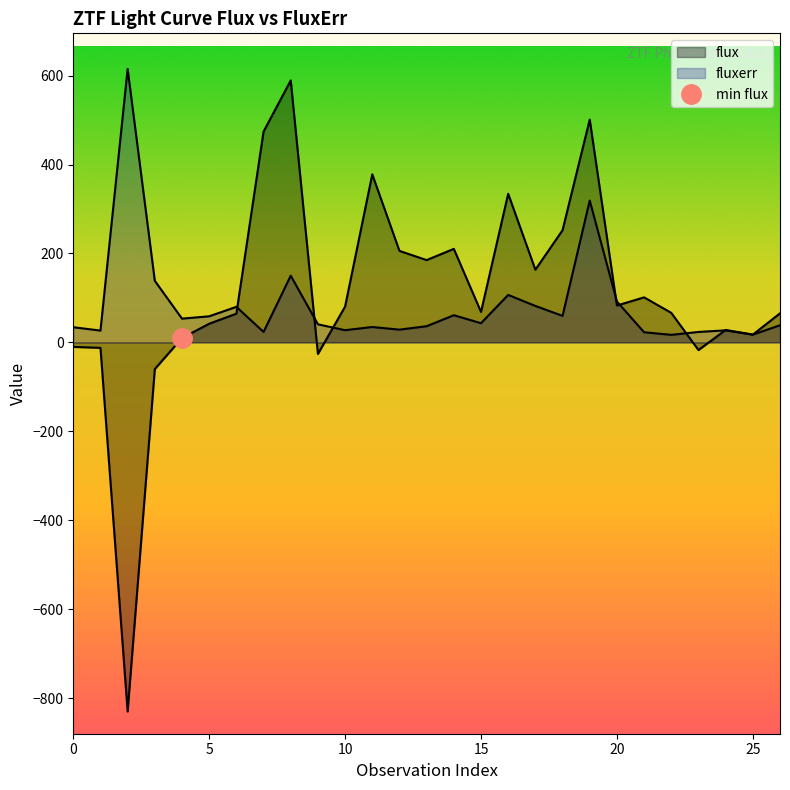

Which series changed the most between 13 and 24?

flux